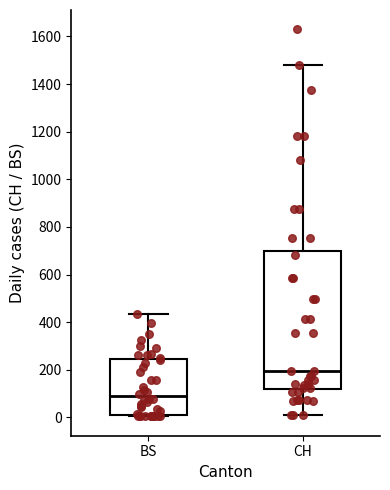

Reading left to right, transcribe this box plot: for each box, give where its median line is, the range the box spans, and where its two whiskers end, as read against the y-axis. The values are not printed on the chart, so give them approximately, as read against the axis.

BS: median 80, box 20 to 240, whiskers 0 to 440
CH: median 200, box 120 to 700, whiskers 0 to 1480